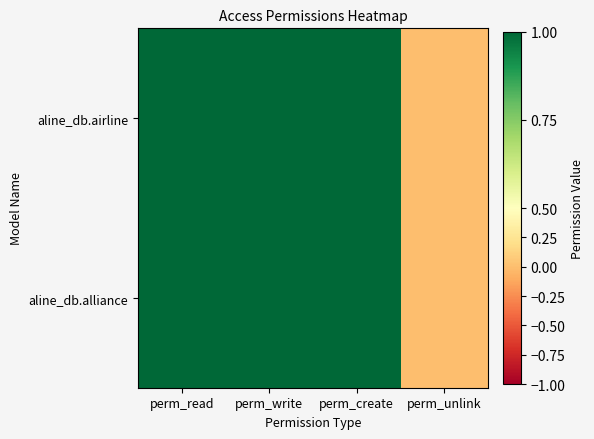

Rank the series by their maximum value, from highest to lowest.

aline_db.airline, aline_db.alliance